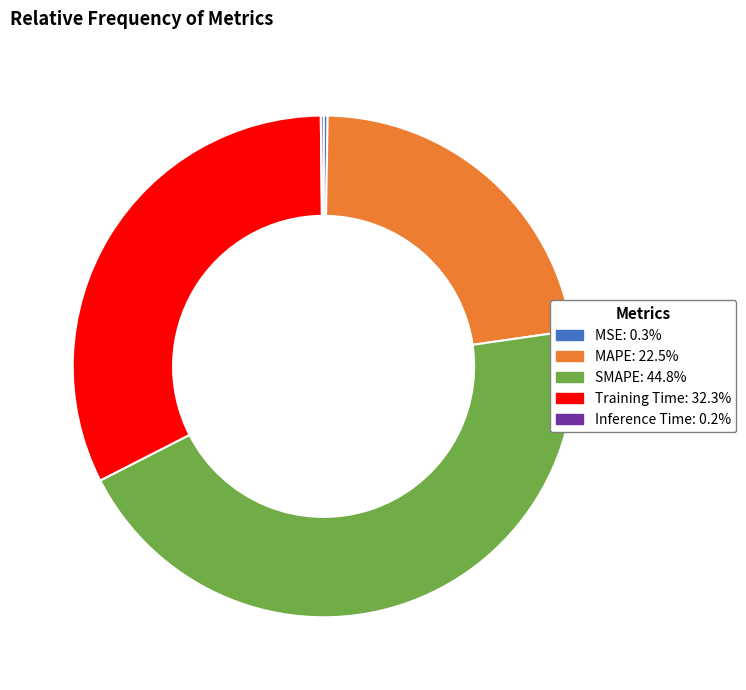

Does SMAPE represent more than half of the total?

No